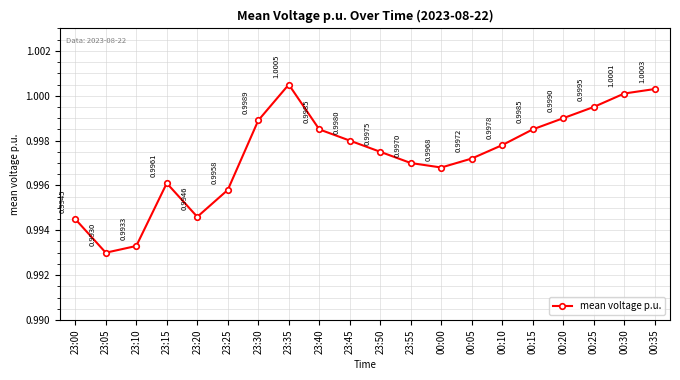

What is the sum of the values at 00:35 and 23:05?

2.0